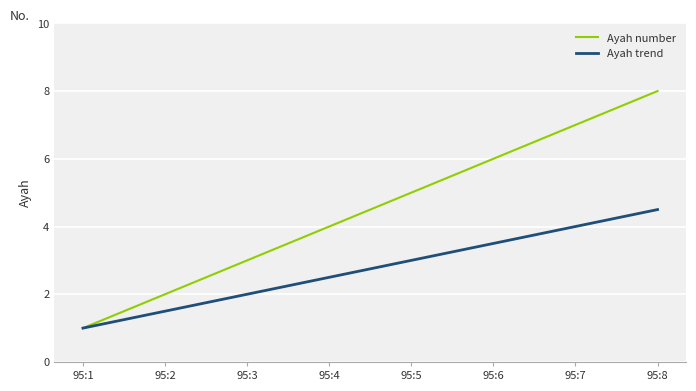

At which category is the sum across all series the highest?

95:8